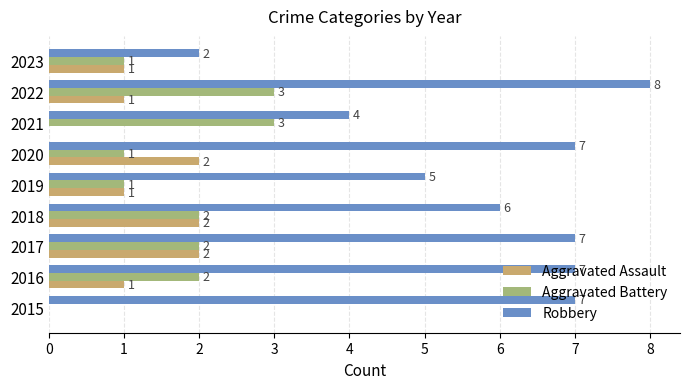

Where is Robbery nearest to the value 5?

2019